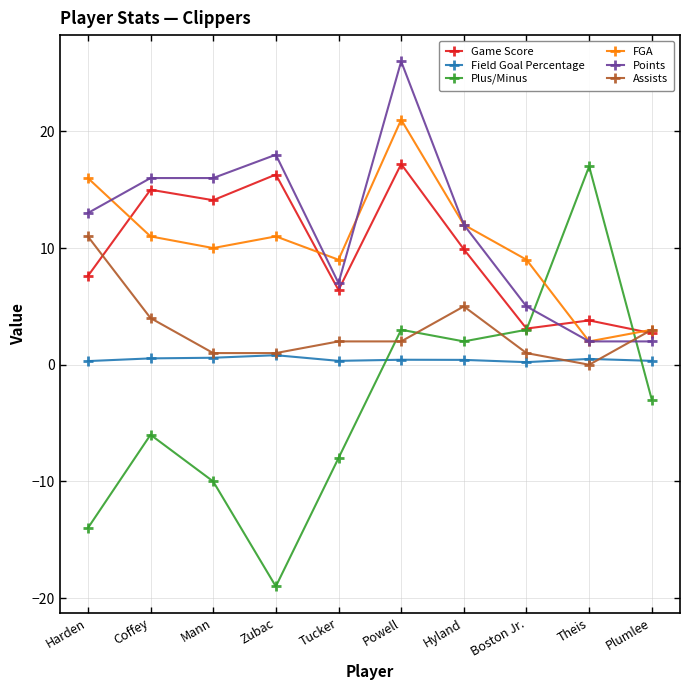

How many data points in Game Score are above 9?

5